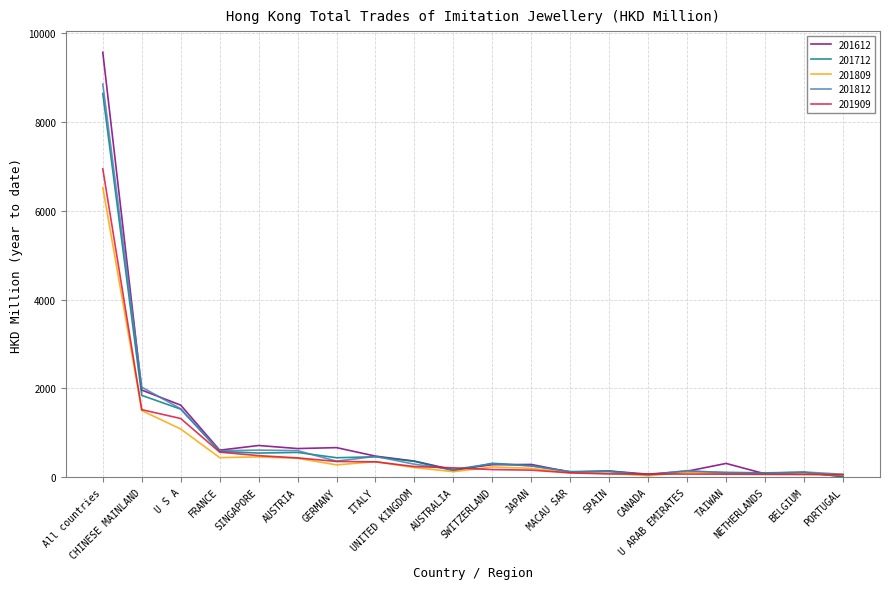

Which series has the largest range (max minus min)?

201612